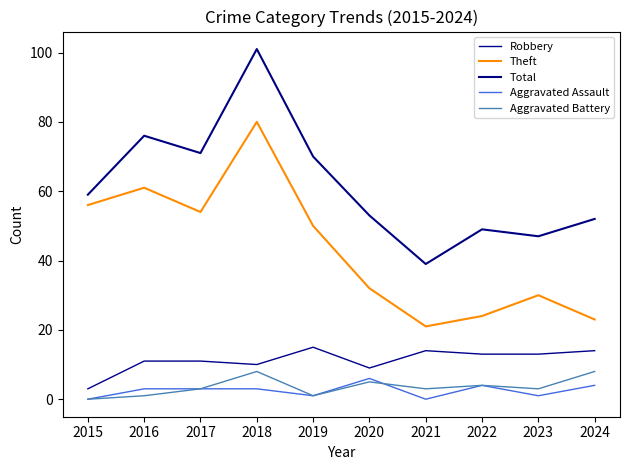

At how many categories does at least one series exceed 47?

8